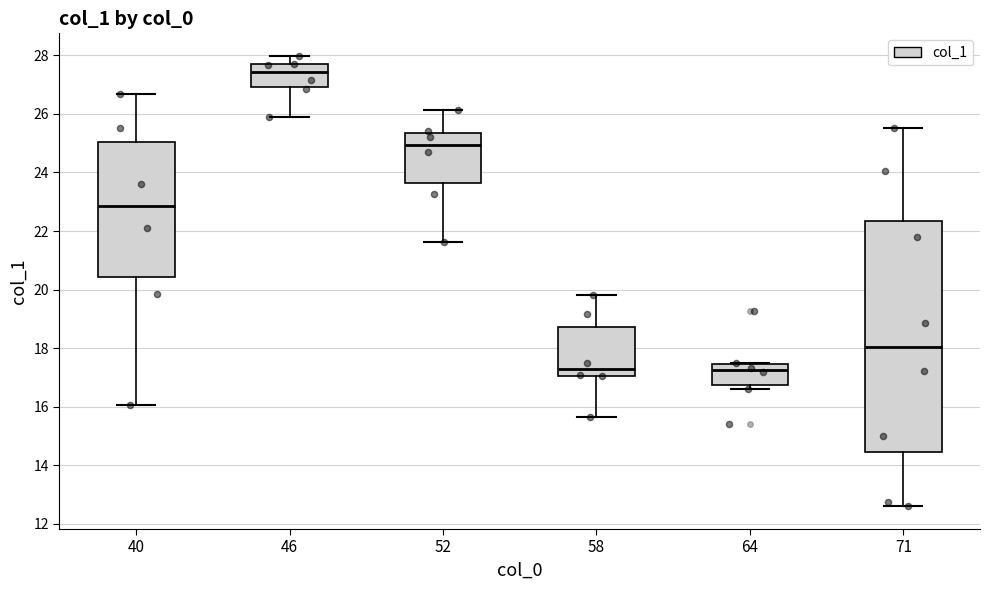

Which box has the highest median line?

46